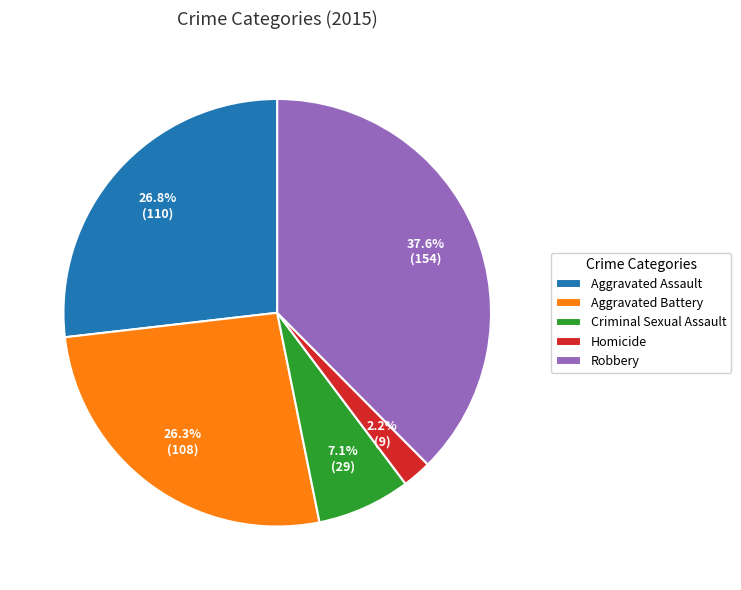

Which has a higher value, Homicide or Aggravated Assault?

Aggravated Assault